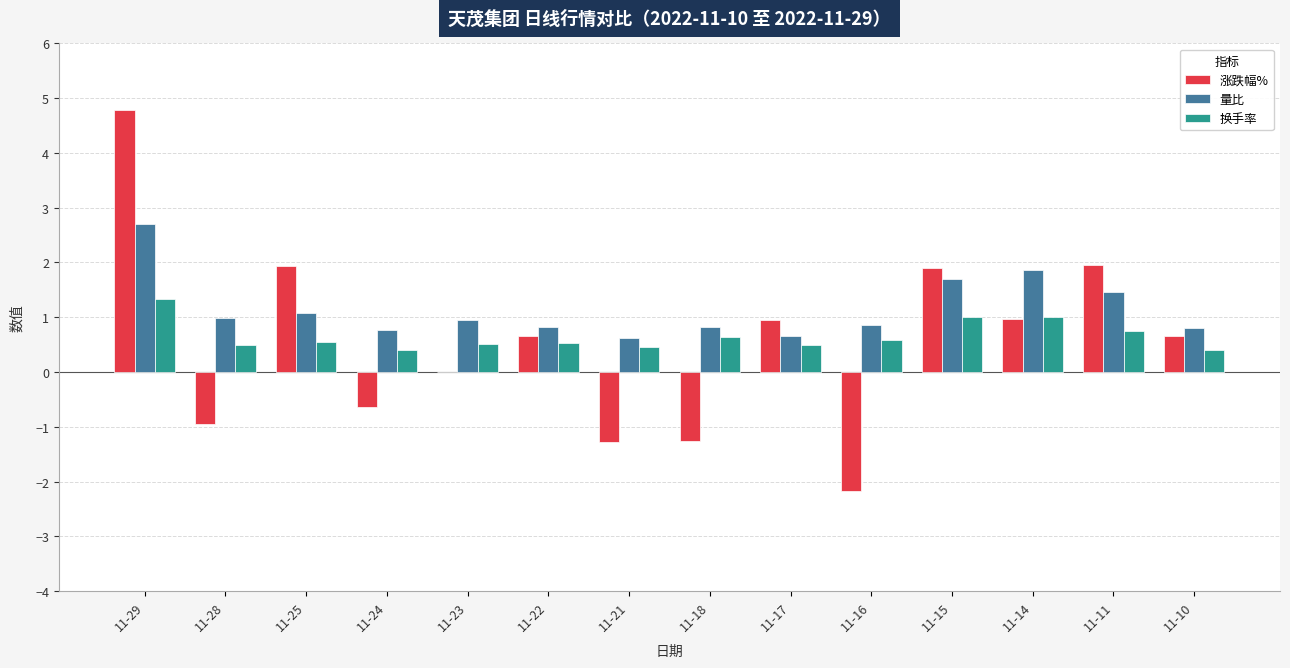

What is the sum of all 涨跌幅% values?

7.5